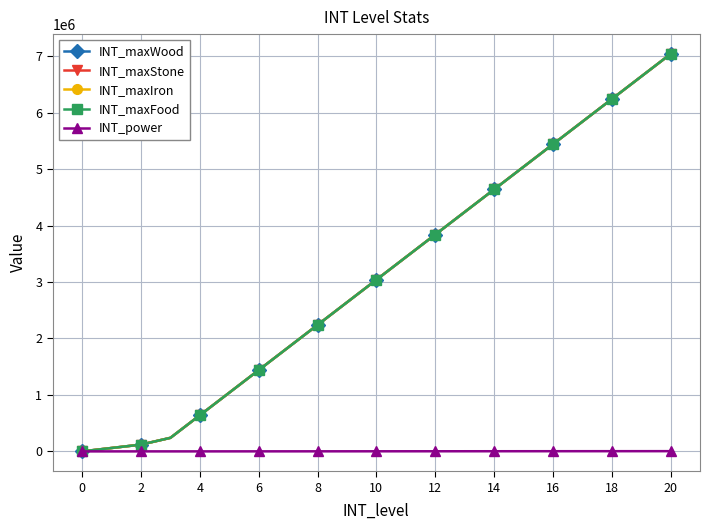

What is the label of the 2nd point from the left?

2